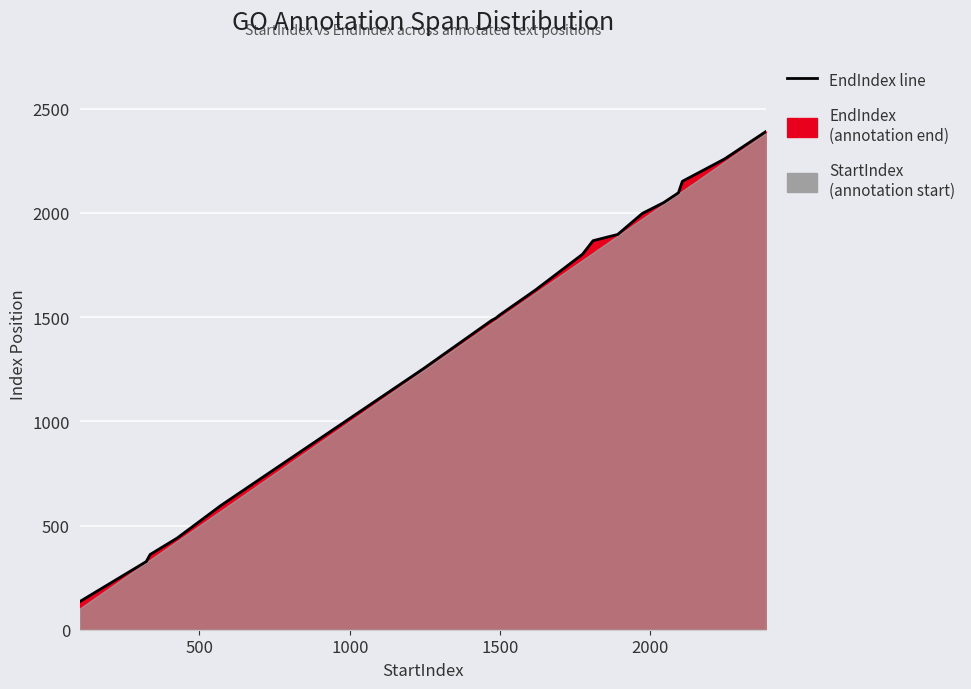

What is the sum of all values?

27750